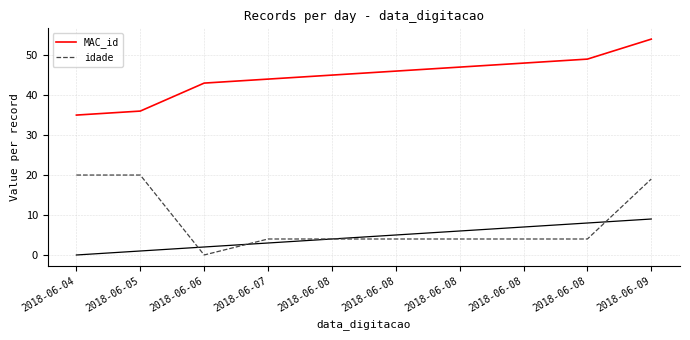

Reading left to right, extract all data points from this chart.

MAC_id: 2018-06-04=35	2018-06-05=36	2018-06-06=43	2018-06-07=44	2018-06-08=45	2018-06-08=46	2018-06-08=47	2018-06-08=48	2018-06-08=49	2018-06-09=54
idade: 2018-06-04=20	2018-06-05=20	2018-06-06=0	2018-06-07=4	2018-06-08=4	2018-06-08=4	2018-06-08=4	2018-06-08=4	2018-06-08=4	2018-06-09=19